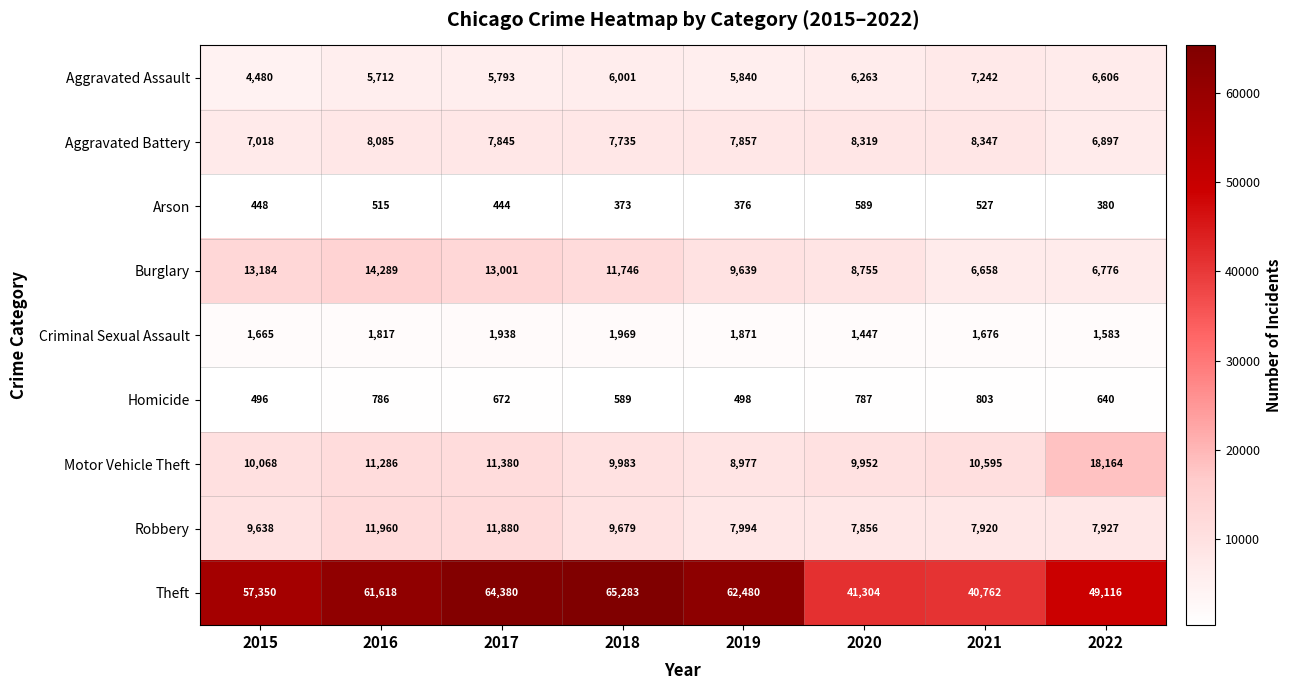

At which category is the sum across all series the highest?

2017